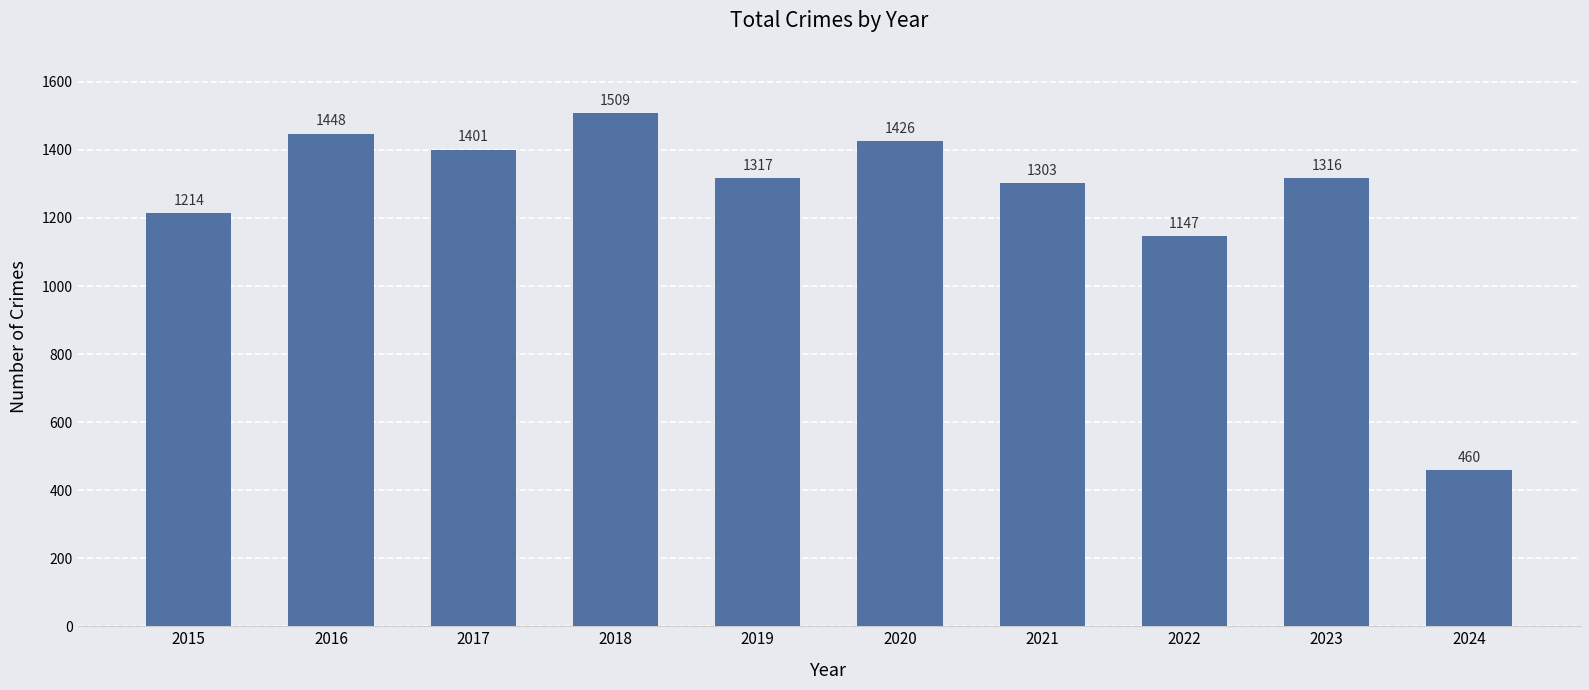

Reading left to right, extract all data points from this chart.

1214	1448	1401	1509	1317	1426	1303	1147	1316	460